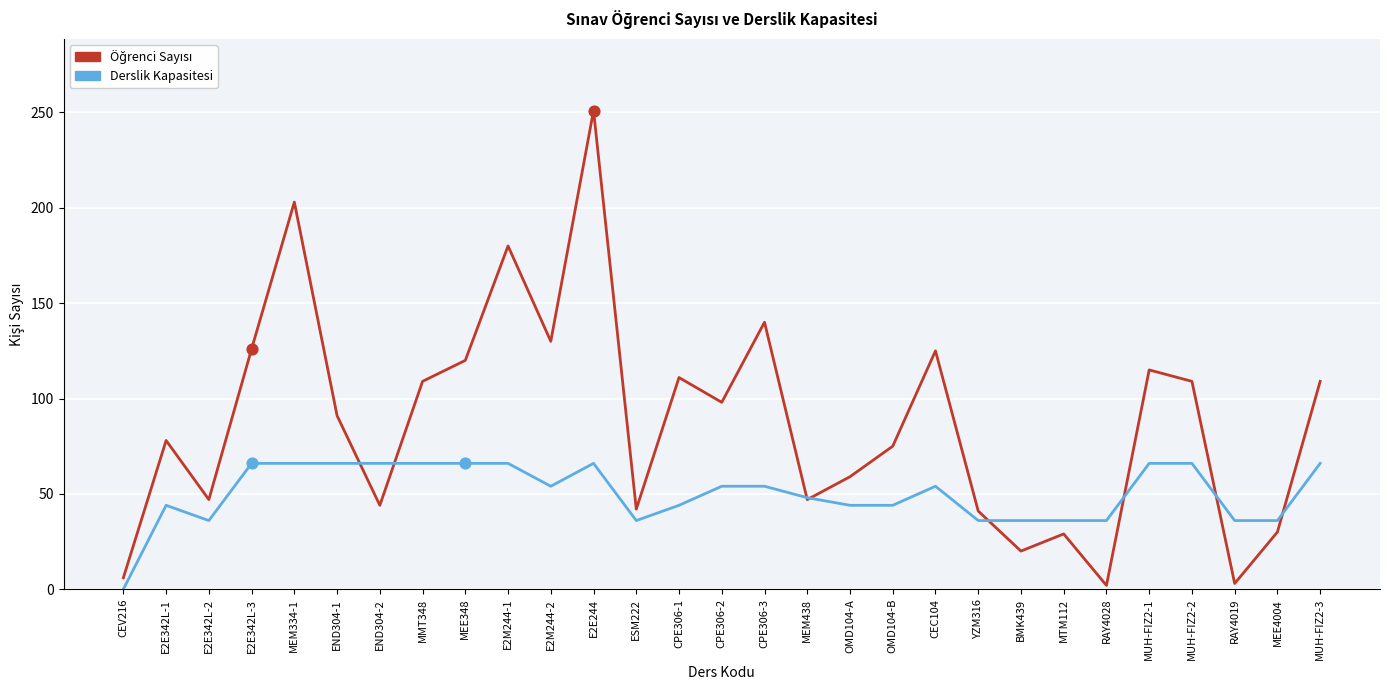

What is the spread (max minus min) of values at CEV216?

6